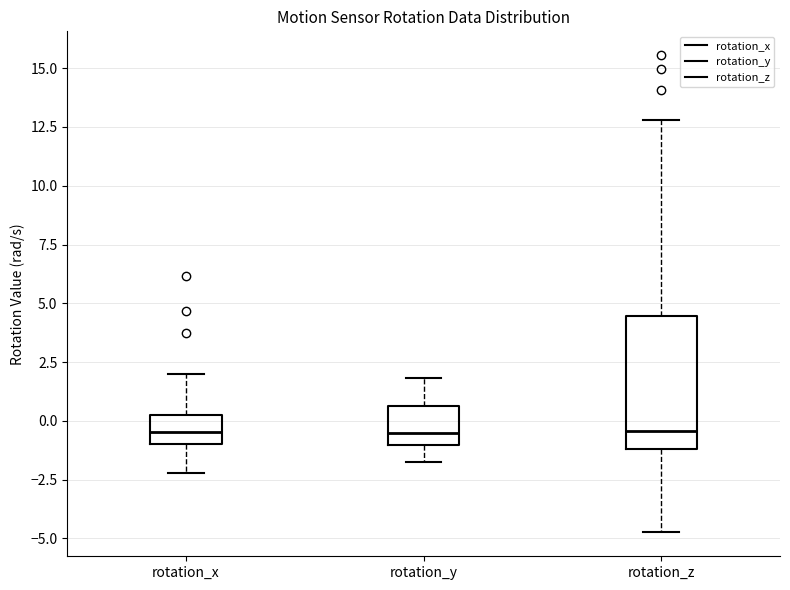

Where does the lower whisker of the box for rotation_y end on the y-axis? The values are not printed on the chart, so give them approximately, as read against the axis.

-2.0